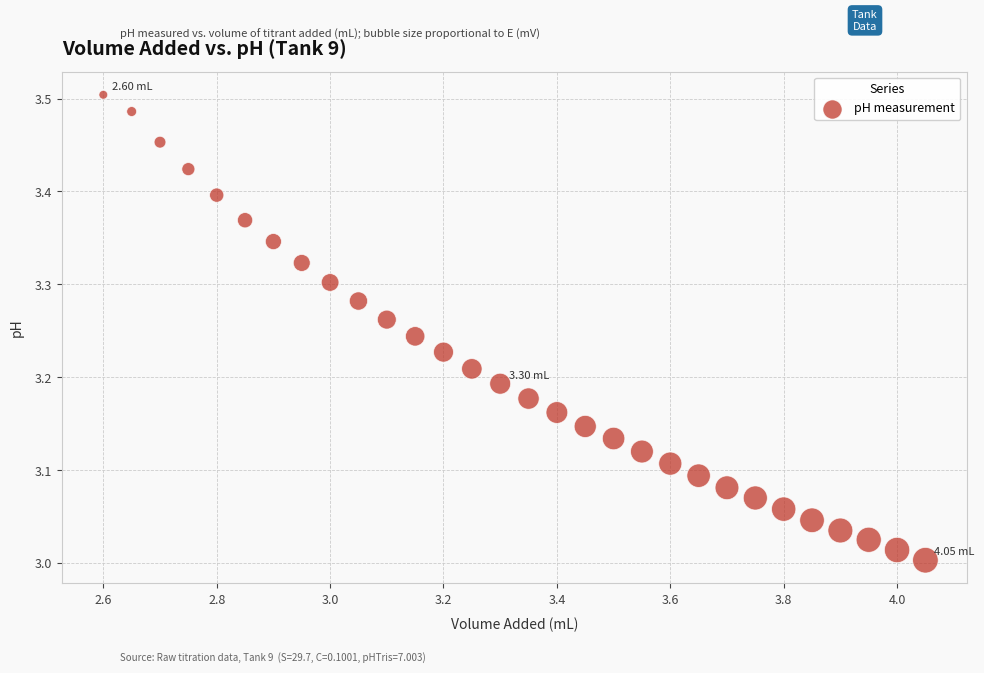

What is the range of X values (max minus min)?

1.4